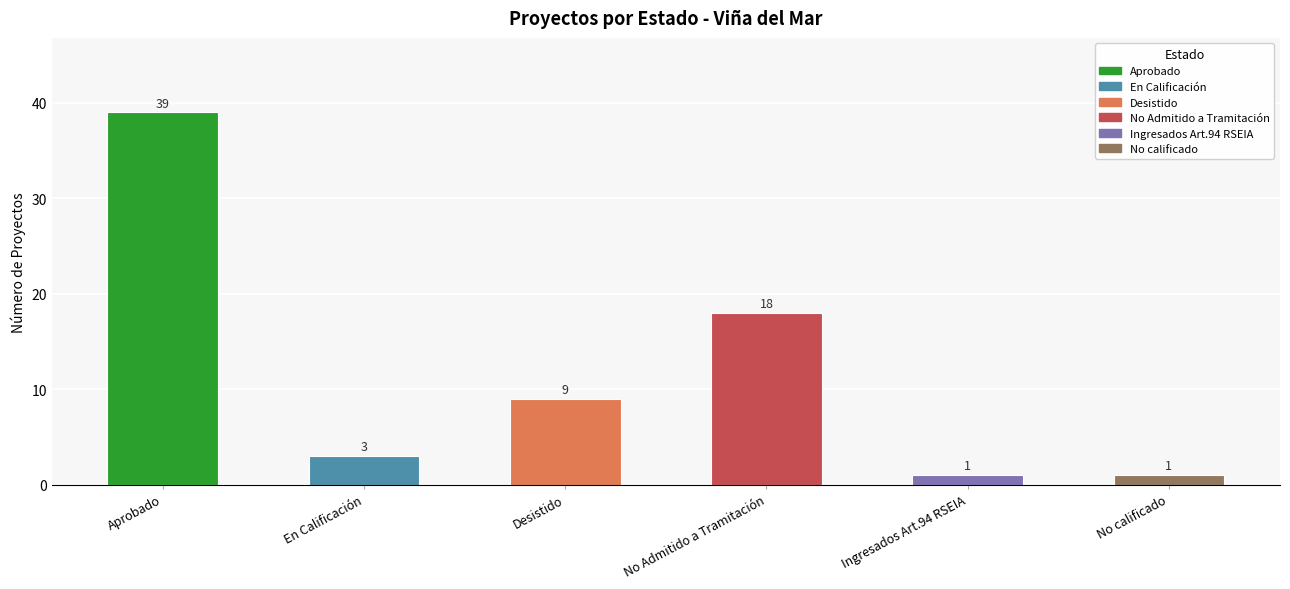

What is the greatest value displayed?

39